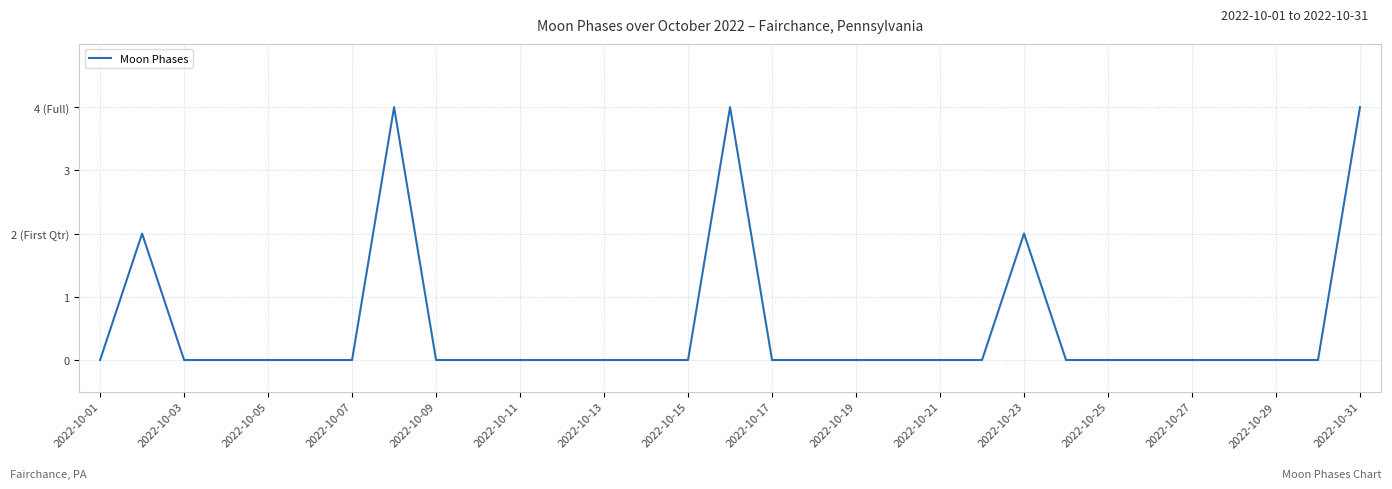

Does the chart display data point markers on the line(s)?

No